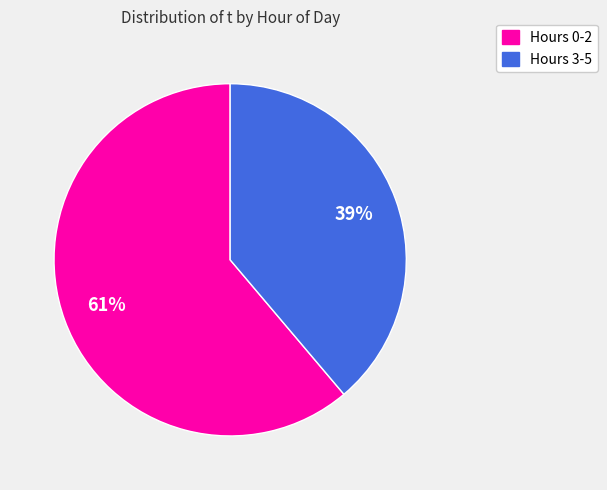

Is there any slice that represents more than half of the pie?

Yes